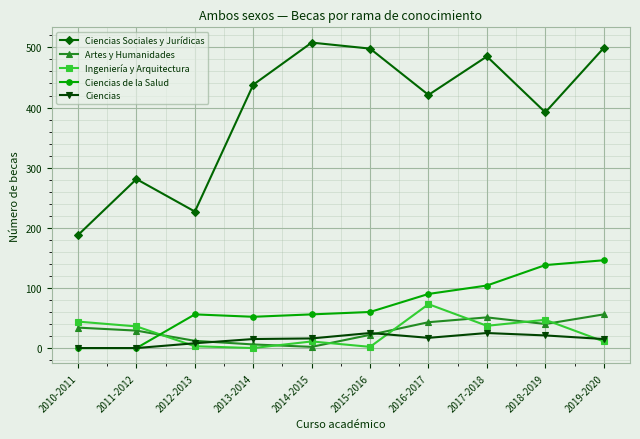

Which series has the widest spread of values?

Ciencias Sociales y Jurídicas